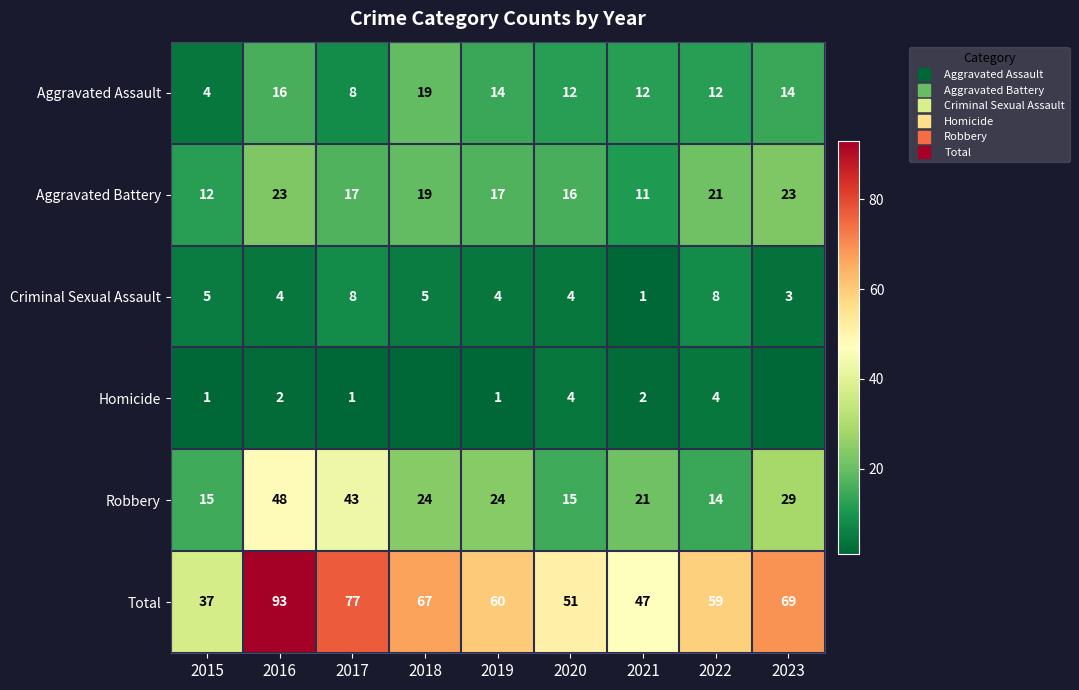

Is the value of Criminal Sexual Assault at 2017 greater than the value of Total at 2023?

No